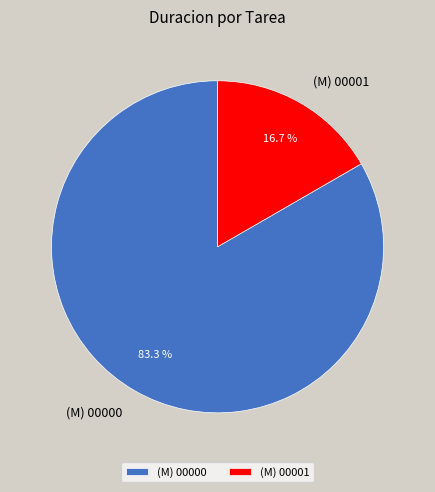

To the nearest percent, what is the difference between the (M) 00000 and (M) 00001 slice percentages?

67%